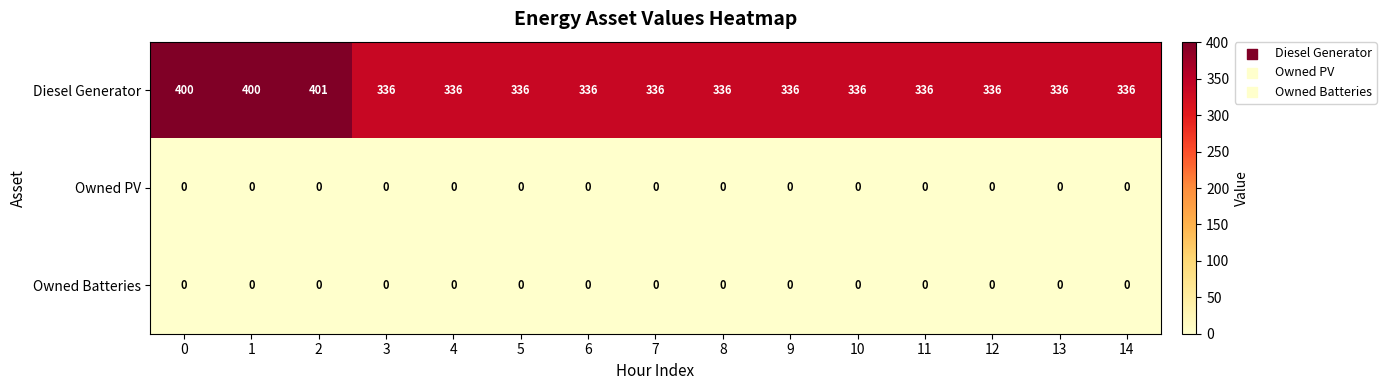

What is the lowest value of the Diesel Generator series?

336